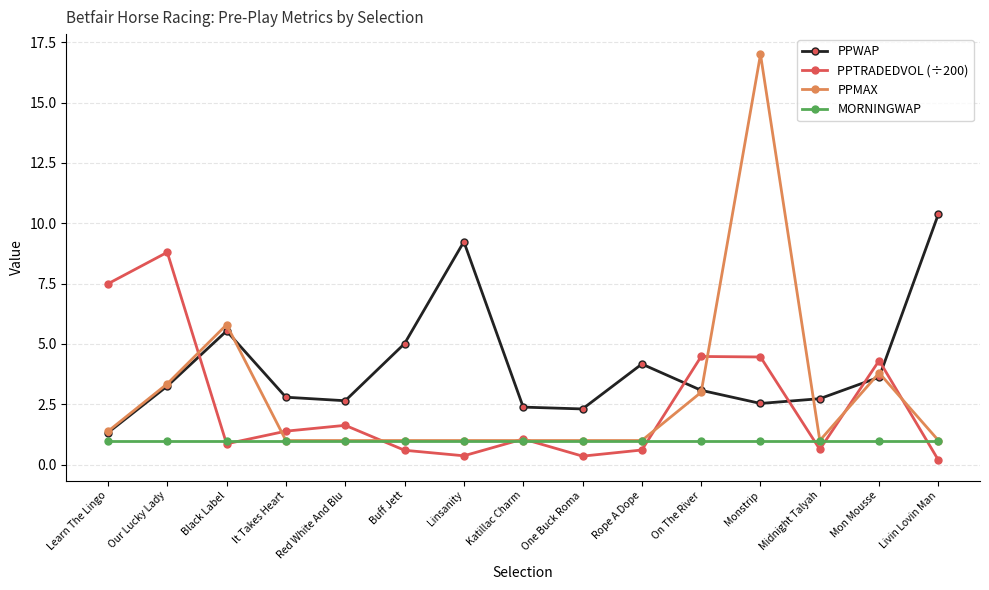

Which series has the widest spread of values?

PPMAX